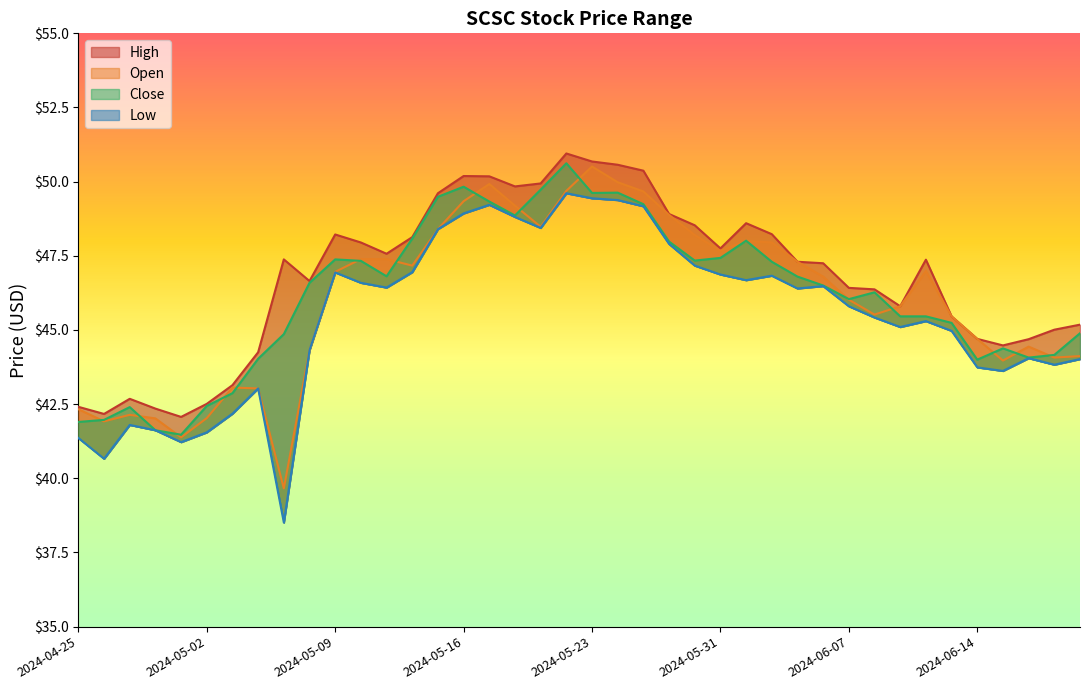

Is it true that High equals 42.2 at 2024-04-26?

True